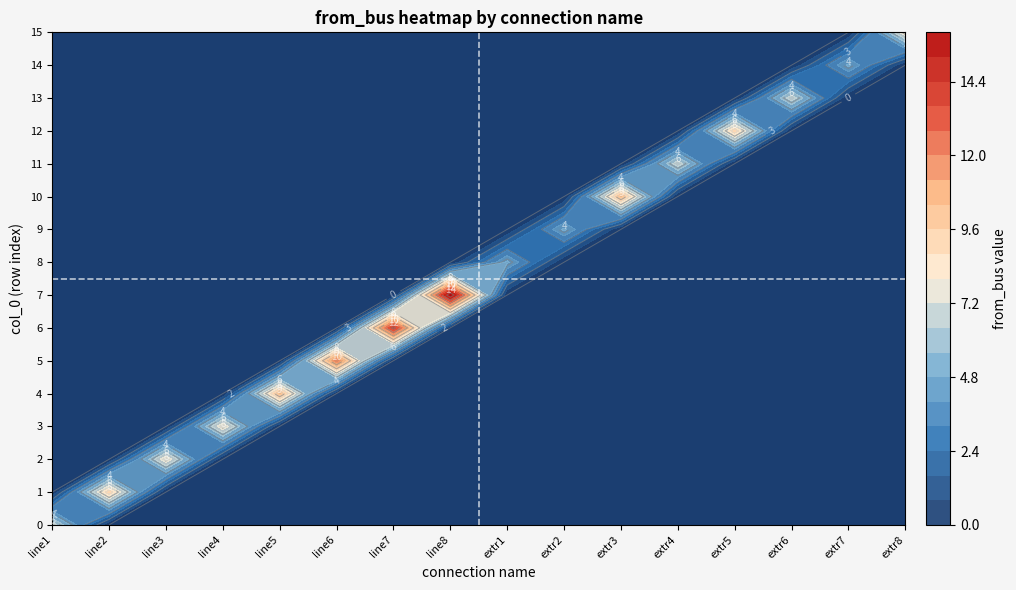

What is the total value across all series at extr8?

8